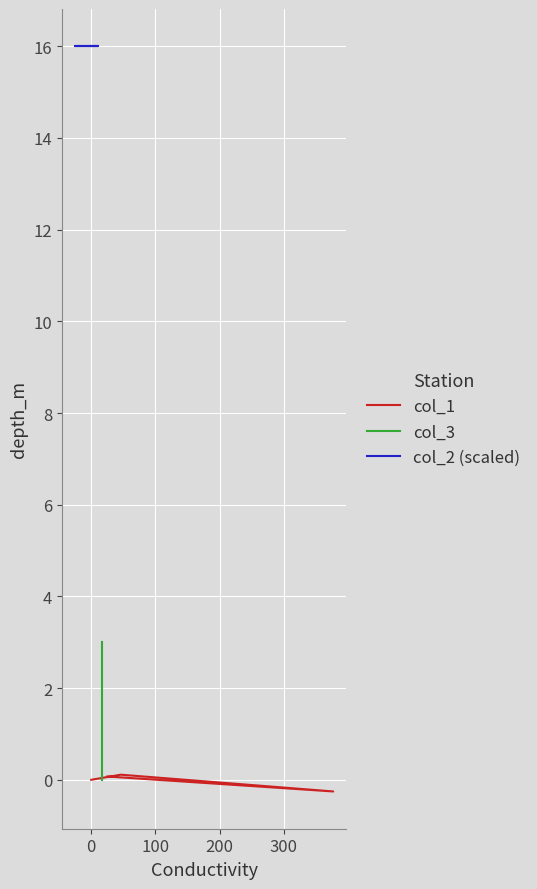

Reading left to right, extract all data points from this chart.

col_1: 0.0	0.1	-0.3	0.1
col_3: 0.0	1.0	2.0	3.0
col_2 (scaled): 16.0	16.0	16.0	16.0